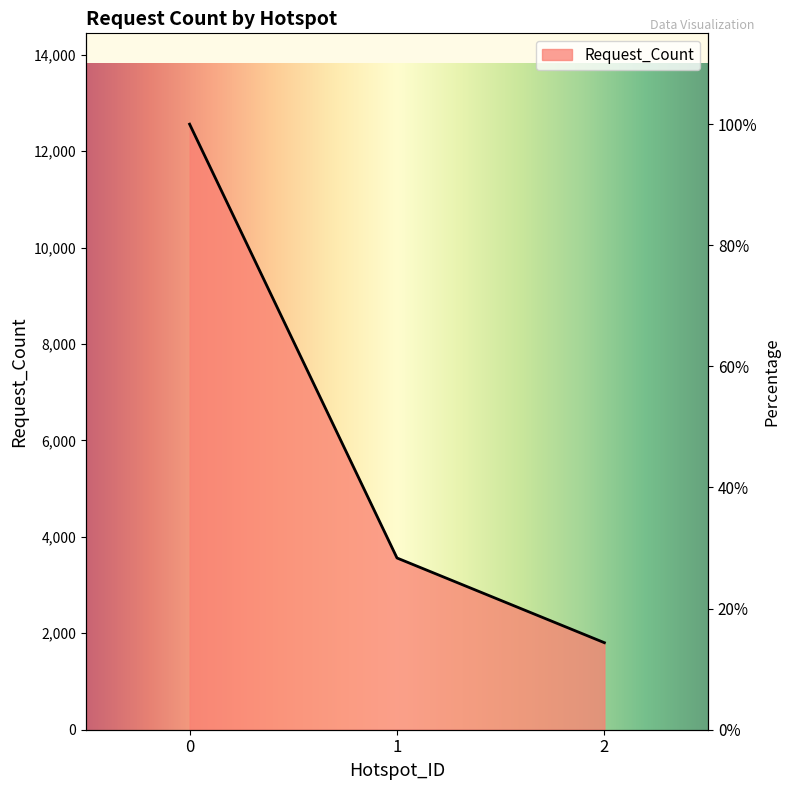

Count the number of data series in this chart.

1